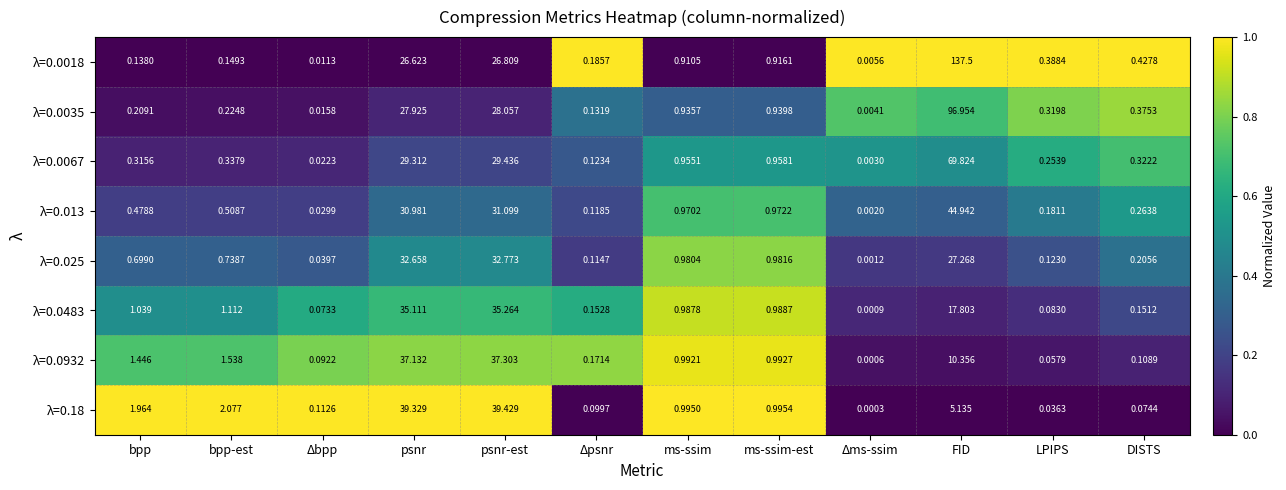

Rank the categories by λ=0.0067 value from lowest to highest.

Δms-ssim, Δbpp, Δpsnr, LPIPS, bpp, DISTS, bpp-est, ms-ssim, ms-ssim-est, psnr, psnr-est, FID